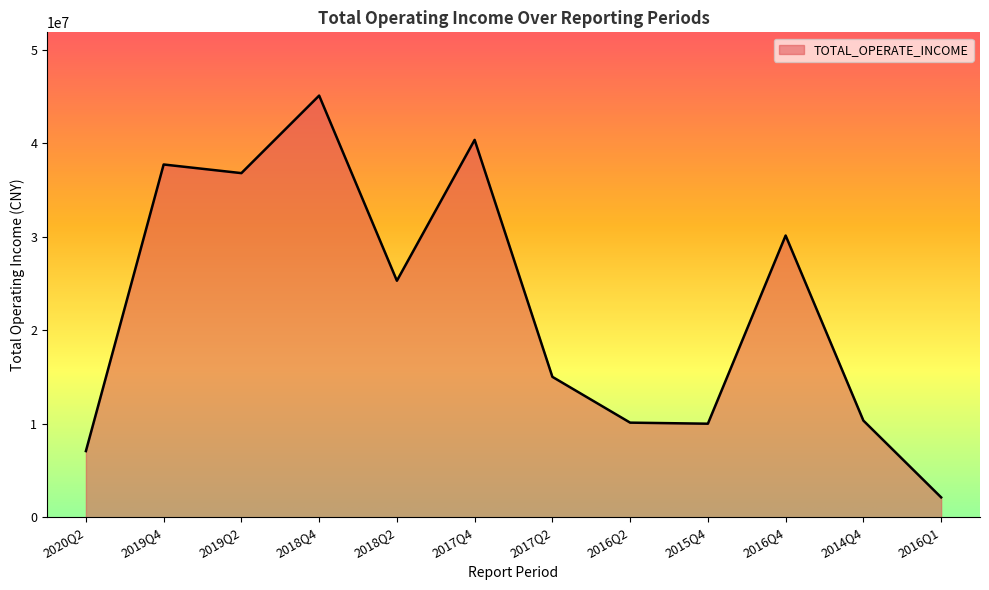

What position from the left is 2017Q4?

6